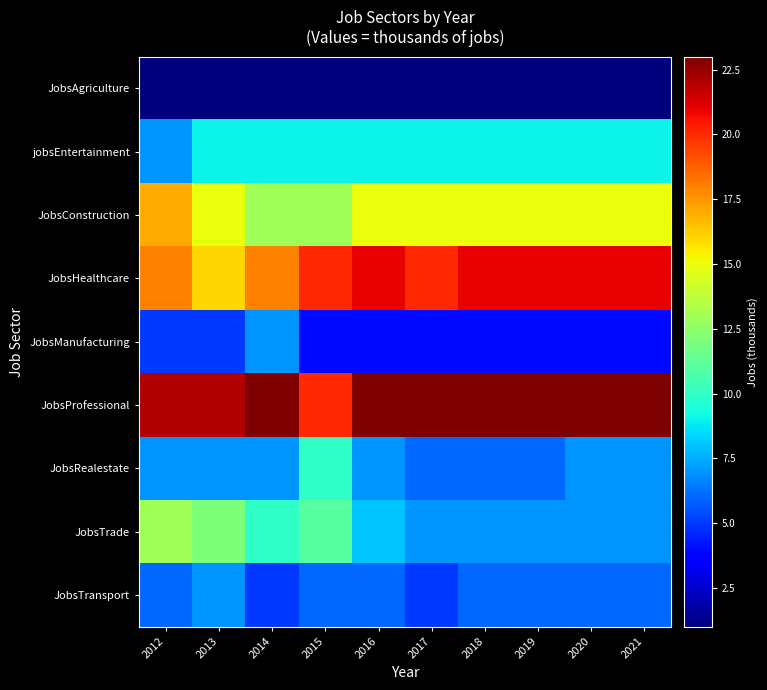

Reading left to right, what are all the values shown in this chart?

JobsAgriculture: 2012=1	2013=1	2014=1	2015=1	2016=1	2017=1	2018=1	2019=1	2020=1	2021=1
jobsEntertainment: 2012=7	2013=9	2014=9	2015=9	2016=9	2017=9	2018=9	2019=9	2020=9	2021=9
JobsConstruction: 2012=17	2013=15	2014=13	2015=13	2016=15	2017=15	2018=15	2019=15	2020=15	2021=15
JobsHealthcare: 2012=18	2013=16	2014=18	2015=20	2016=21	2017=20	2018=21	2019=21	2020=21	2021=21
JobsManufacturing: 2012=5	2013=5	2014=7	2015=4	2016=4	2017=4	2018=4	2019=4	2020=4	2021=4
JobsProfessional: 2012=22	2013=22	2014=23	2015=20	2016=23	2017=23	2018=23	2019=23	2020=23	2021=23
JobsRealestate: 2012=7	2013=7	2014=7	2015=10	2016=7	2017=6	2018=6	2019=6	2020=7	2021=7
JobsTrade: 2012=13	2013=12	2014=10	2015=11	2016=8	2017=7	2018=7	2019=7	2020=7	2021=7
JobsTransport: 2012=6	2013=7	2014=5	2015=6	2016=6	2017=5	2018=6	2019=6	2020=6	2021=6